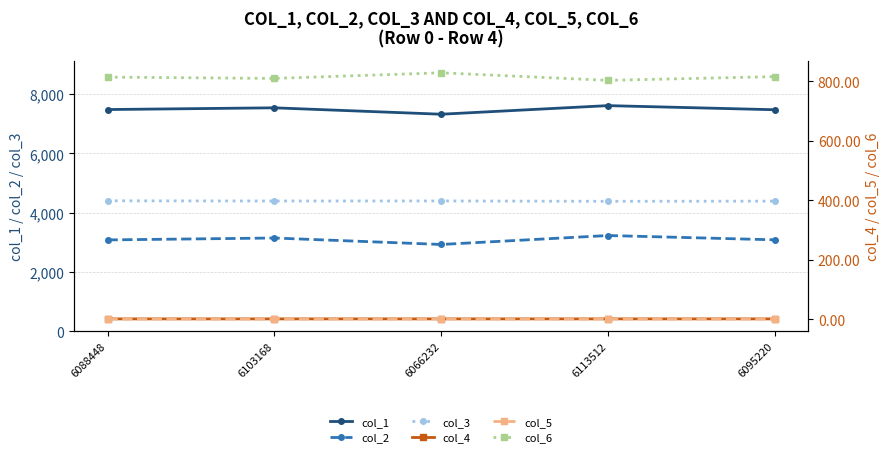

True or false: col_6 and col_4 intersect in this chart.

False